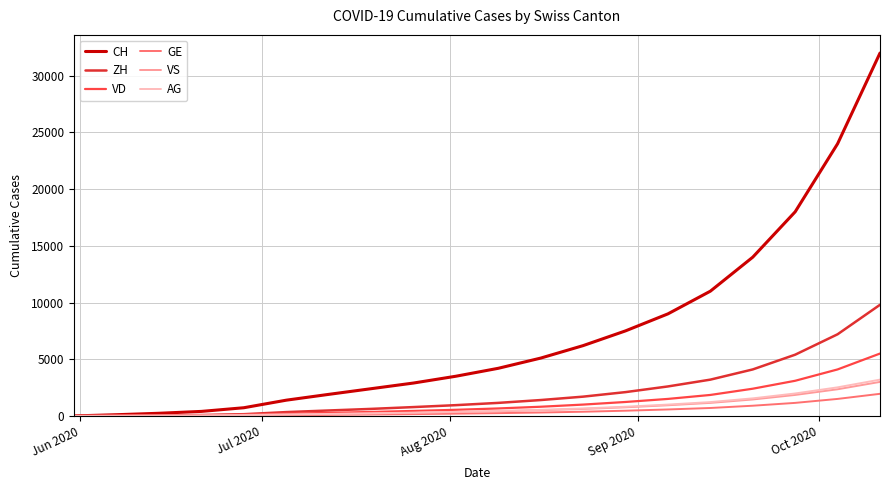

Which series has the largest total across all categories?

CH